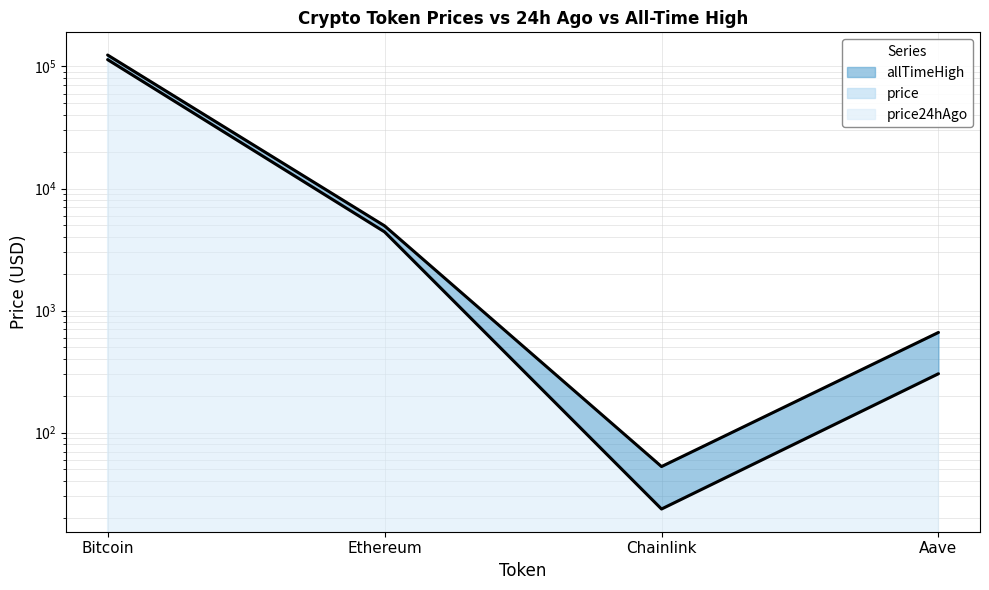

Is the value of price at Chainlink greater than the value of price24hAgo at Ethereum?

No